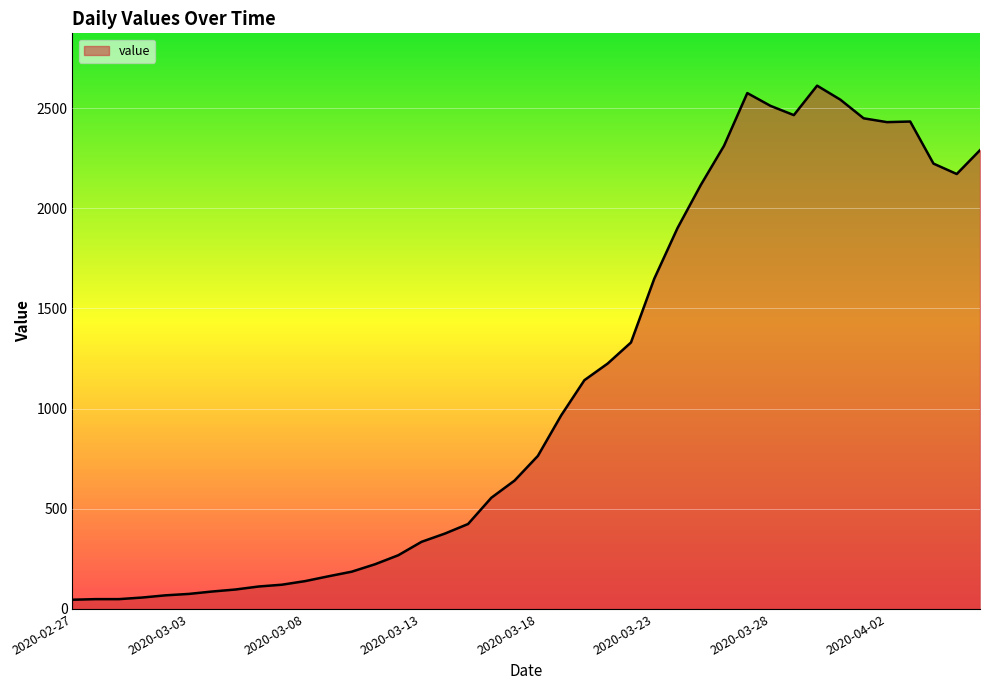

The value at 13 is 223. True or false?

True